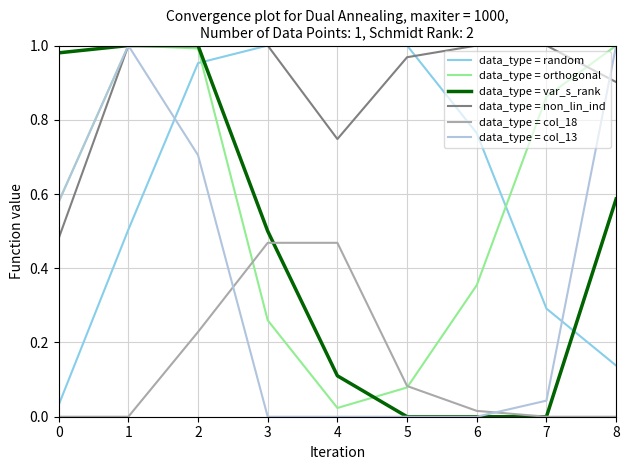

Is it true that data_type = var_s_rank equals -0.7 at 7?

False